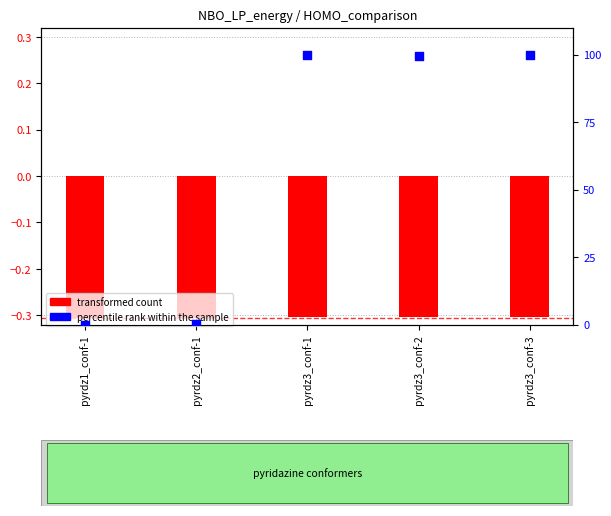

Which series has the largest total across all categories?

percentile rank within the sample